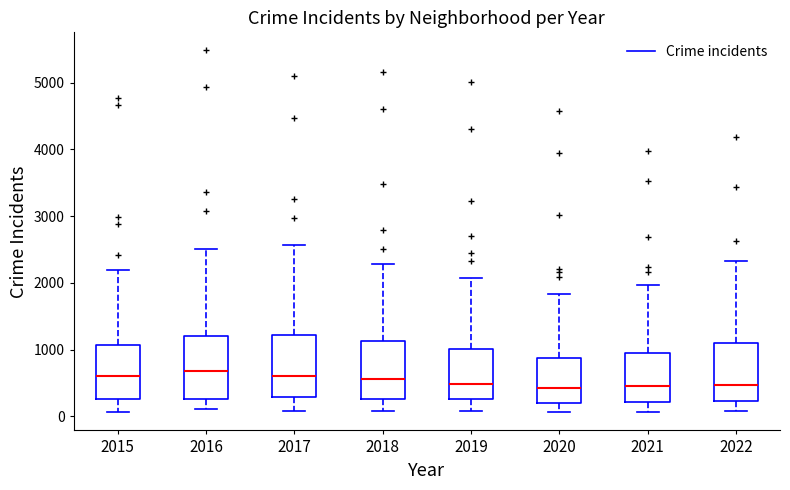

Reading left to right, read every box against the y-axis: the position of its median line, the range the box covers, and the ends of its whiskers. The values are not printed on the chart, so give them approximately, as read against the axis.

2015: median 600, box 300 to 1100, whiskers 100 to 2200
2016: median 700, box 300 to 1200, whiskers 100 to 2500
2017: median 600, box 300 to 1200, whiskers 100 to 2600
2018: median 600, box 300 to 1100, whiskers 100 to 2300
2019: median 500, box 300 to 1000, whiskers 100 to 2100
2020: median 400, box 200 to 900, whiskers 100 to 1800
2021: median 500, box 200 to 1000, whiskers 100 to 2000
2022: median 500, box 200 to 1100, whiskers 100 to 2300